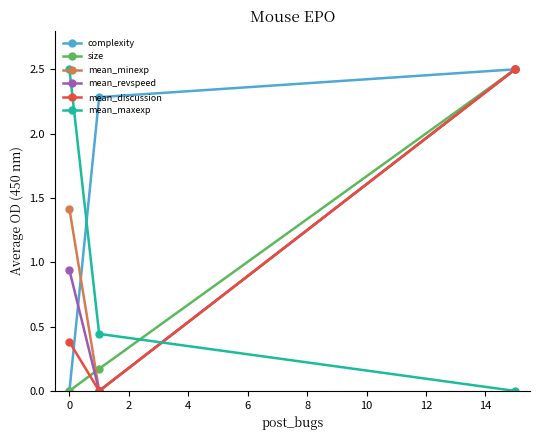

What is the maximum value for size?

2.5